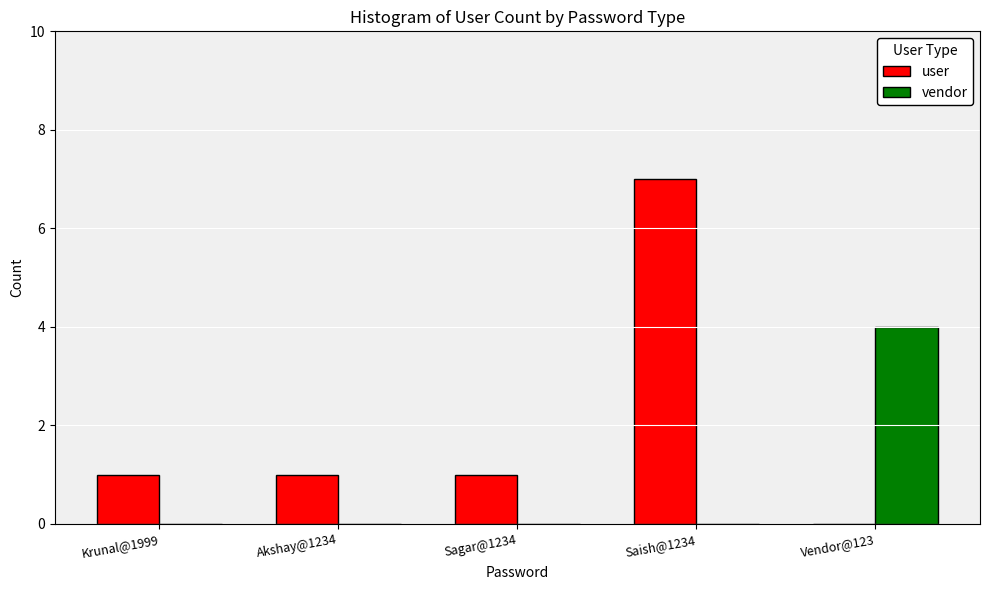

Are the bars horizontal?

No